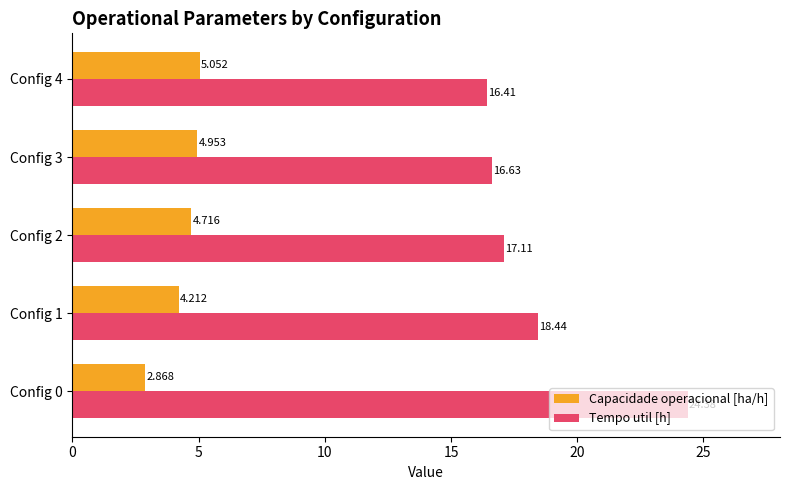

Which series has the largest total across all categories?

Tempo util [h]